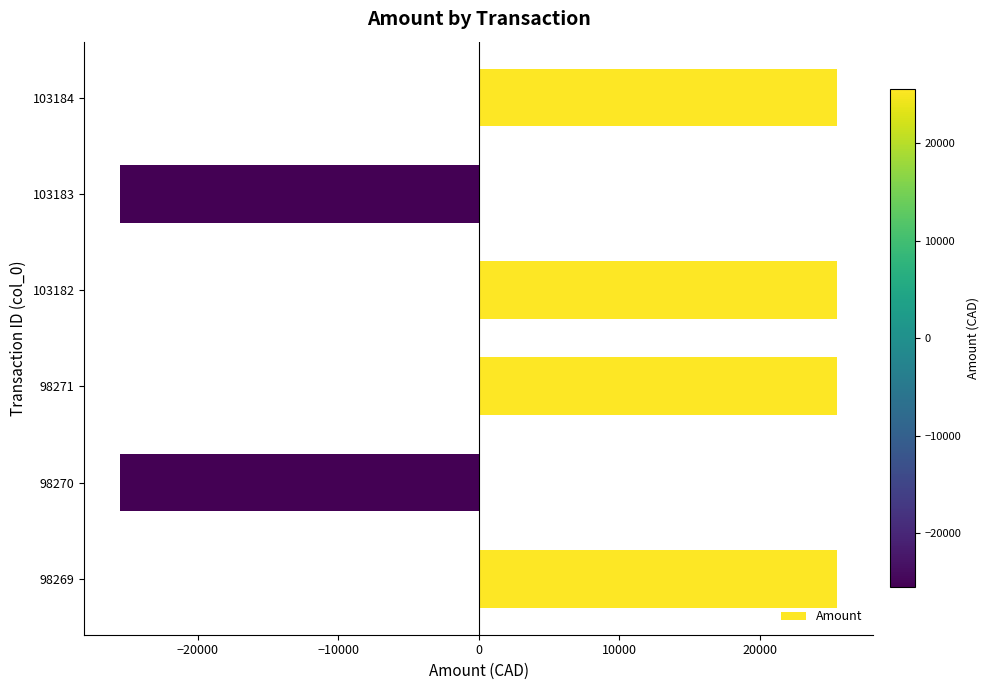

How many values are below 25536?

2